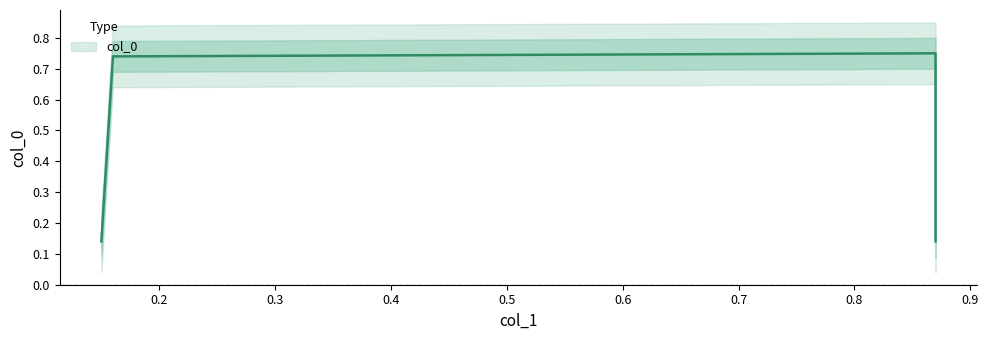

Which label corresponds to the smallest value in the chart?

0.15